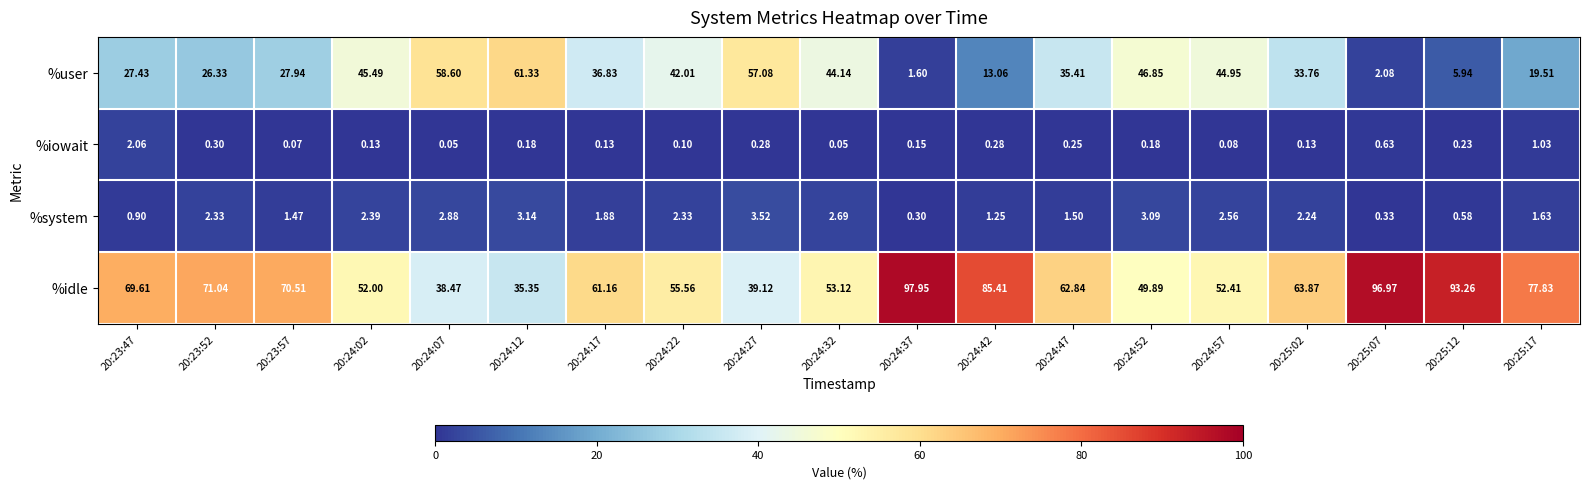

What is the total value across all series at 20:24:27?

100.0